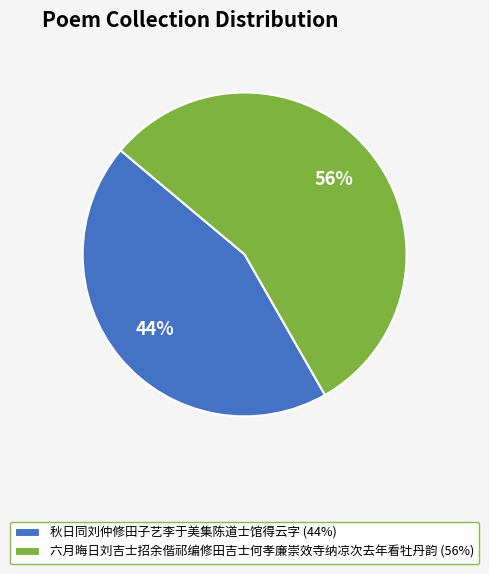

To the nearest percent, what is the average slice percentage?

50%